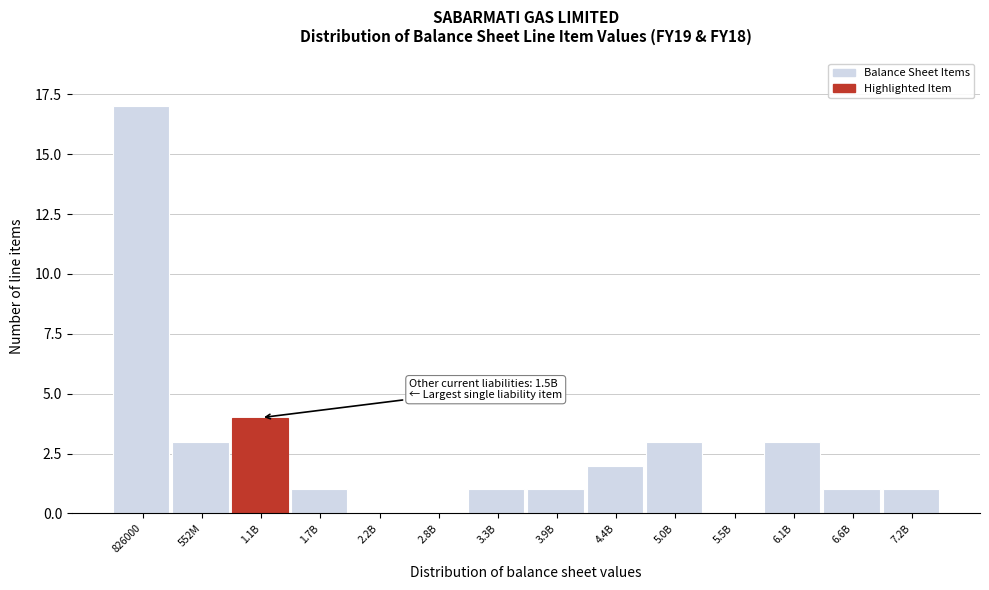

Reading left to right, list all the values displayed in this chart.

826000=17	552M=3	1.1B=4	1.7B=1	2.2B=0	2.8B=0	3.3B=1	3.9B=1	4.4B=2	5.0B=3	5.5B=0	6.1B=3	6.6B=1	7.2B=1